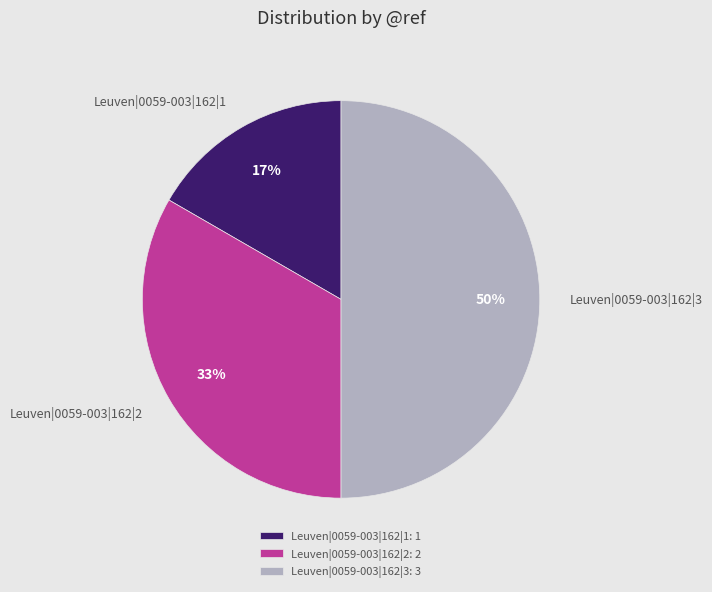

To the nearest percent, what is the combined percentage of Leuven|0059-003|162|3 and Leuven|0059-003|162|1?

67%